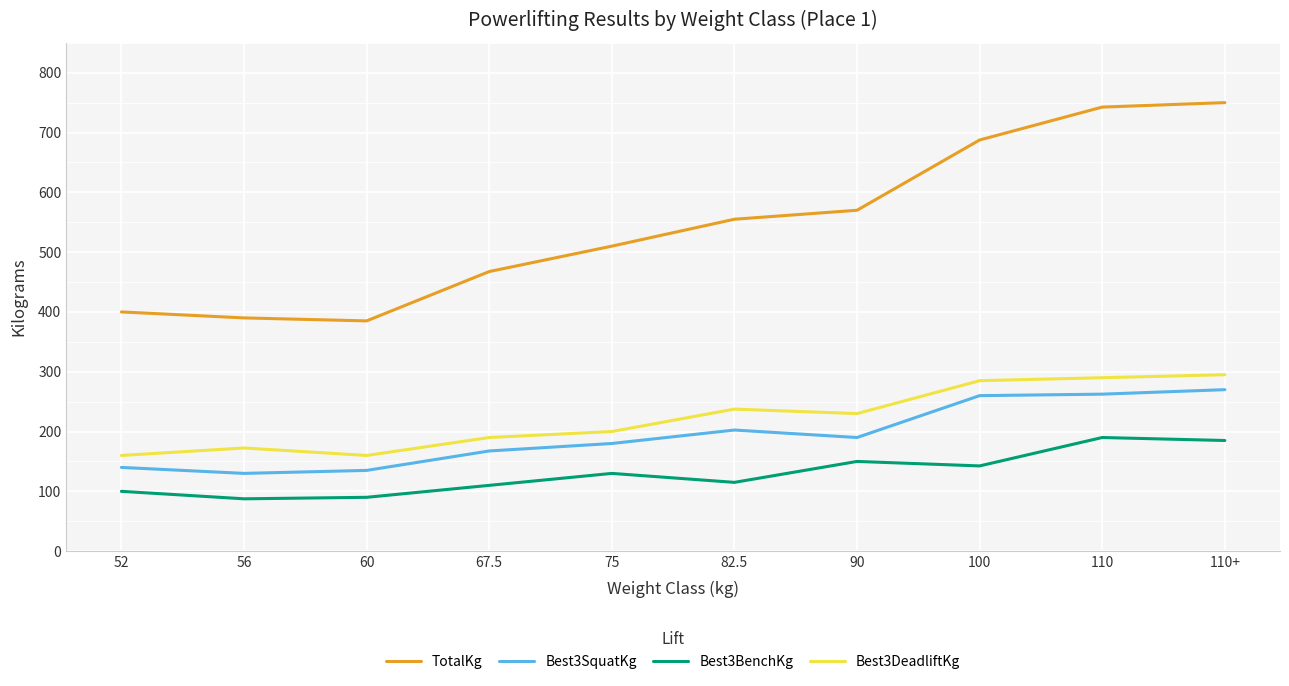

What is the total value across all series at 56?

780.0